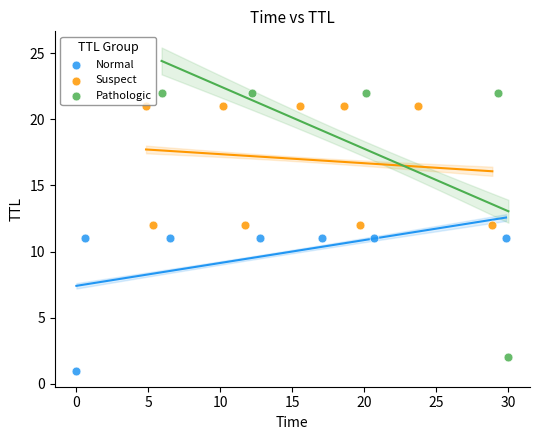

Which series has the largest Y range (max minus min)?

Pathologic